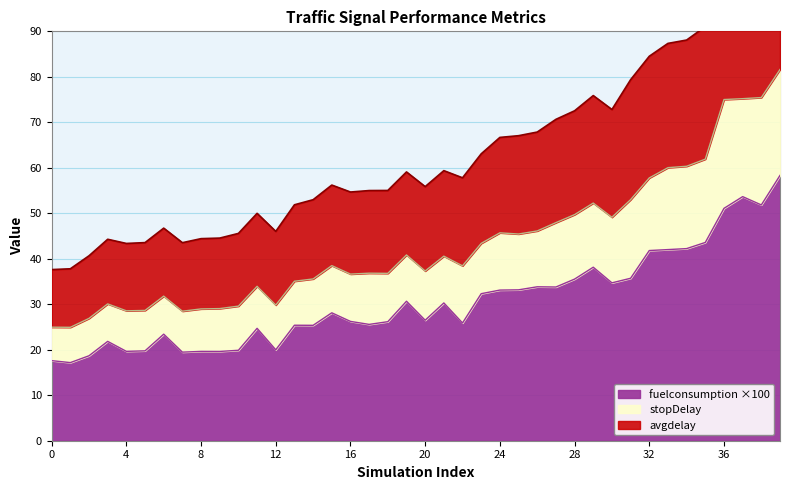

How many lines are shown in the chart?

3